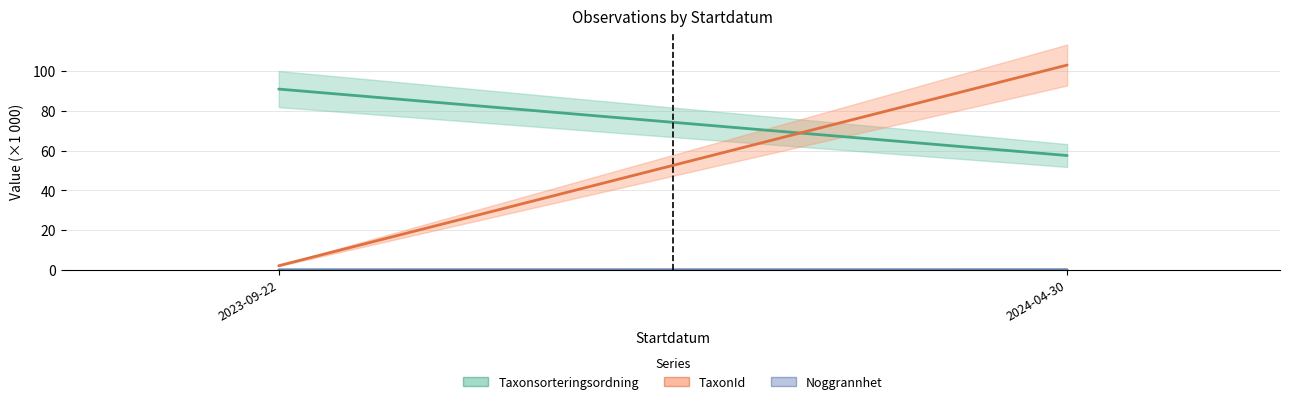

The value at 2023-09-22 is 0.0. True or false?

True